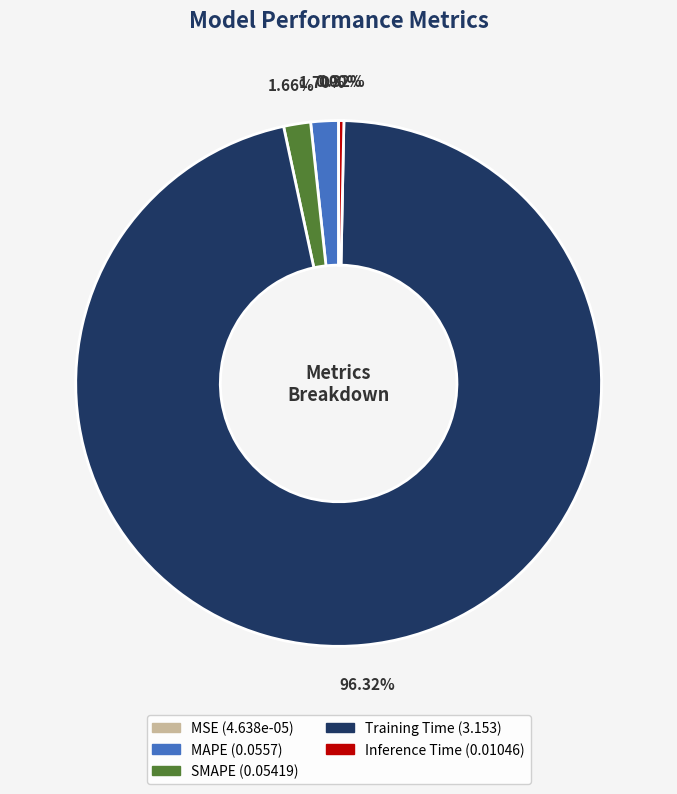

Between MAPE and Inference Time, which is larger?

MAPE